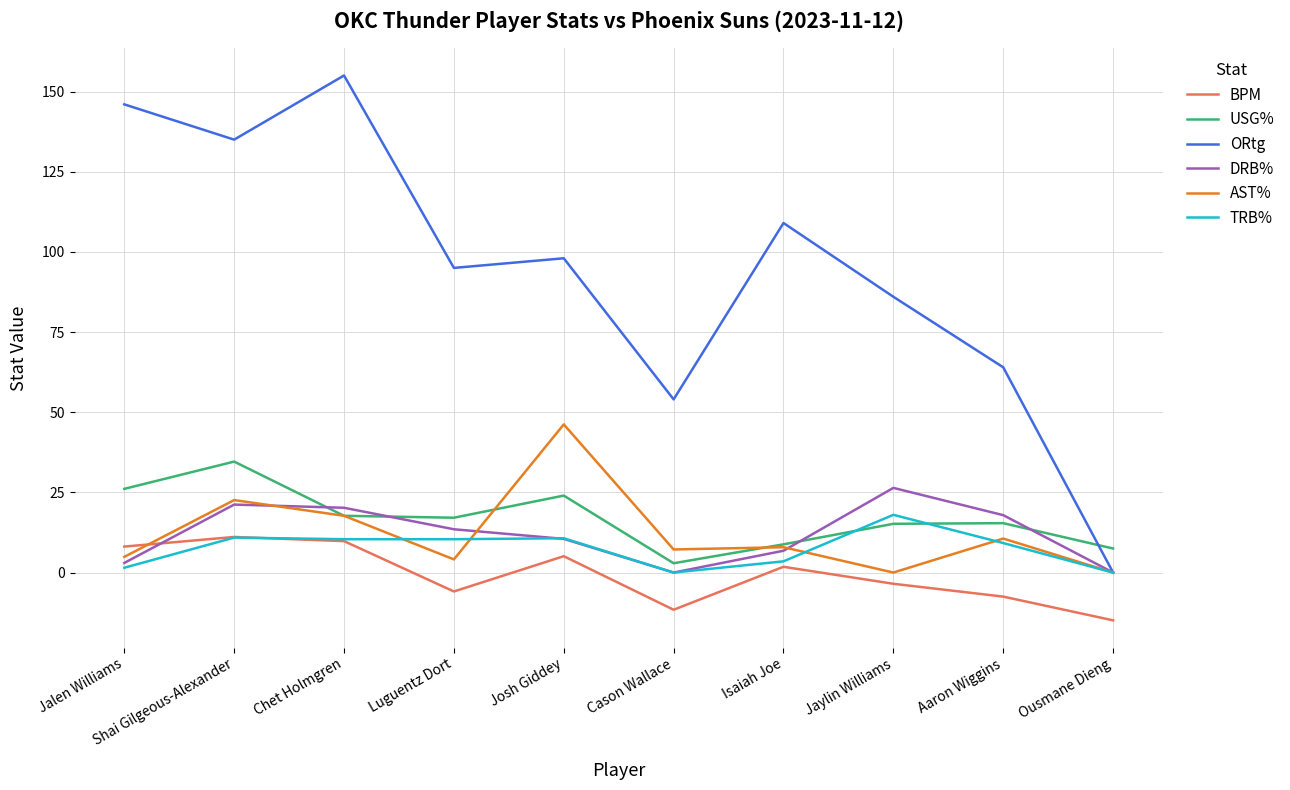

Where does the BPM series first go above 1?

Jalen Williams